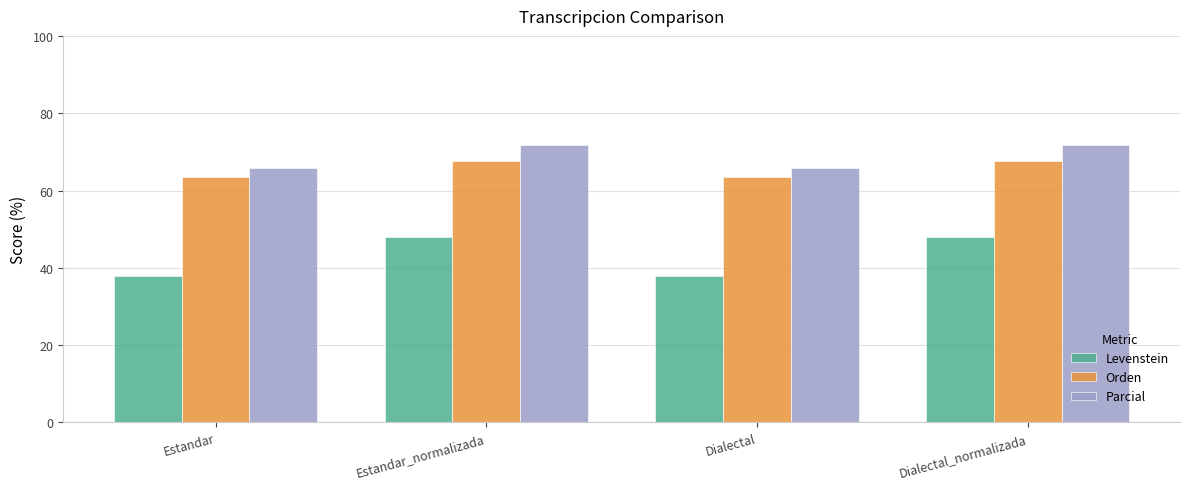

Reading left to right, transcribe all the data shown in this chart.

Levenstein: Estandar=37.9	Estandar_normalizada=47.9	Dialectal=37.9	Dialectal_normalizada=47.9
Orden: Estandar=63.5	Estandar_normalizada=67.7	Dialectal=63.5	Dialectal_normalizada=67.7
Parcial: Estandar=65.8	Estandar_normalizada=71.8	Dialectal=65.8	Dialectal_normalizada=71.8